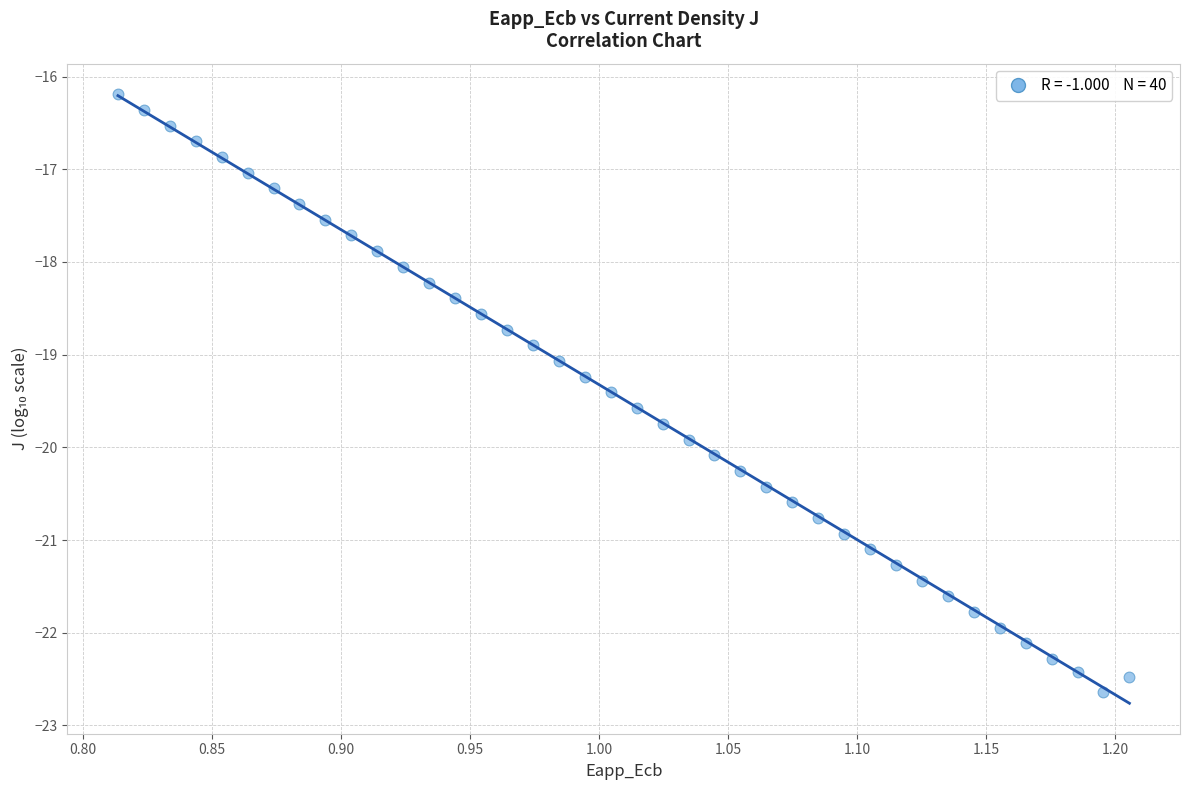

What is the range of X values (max minus min)?

0.4